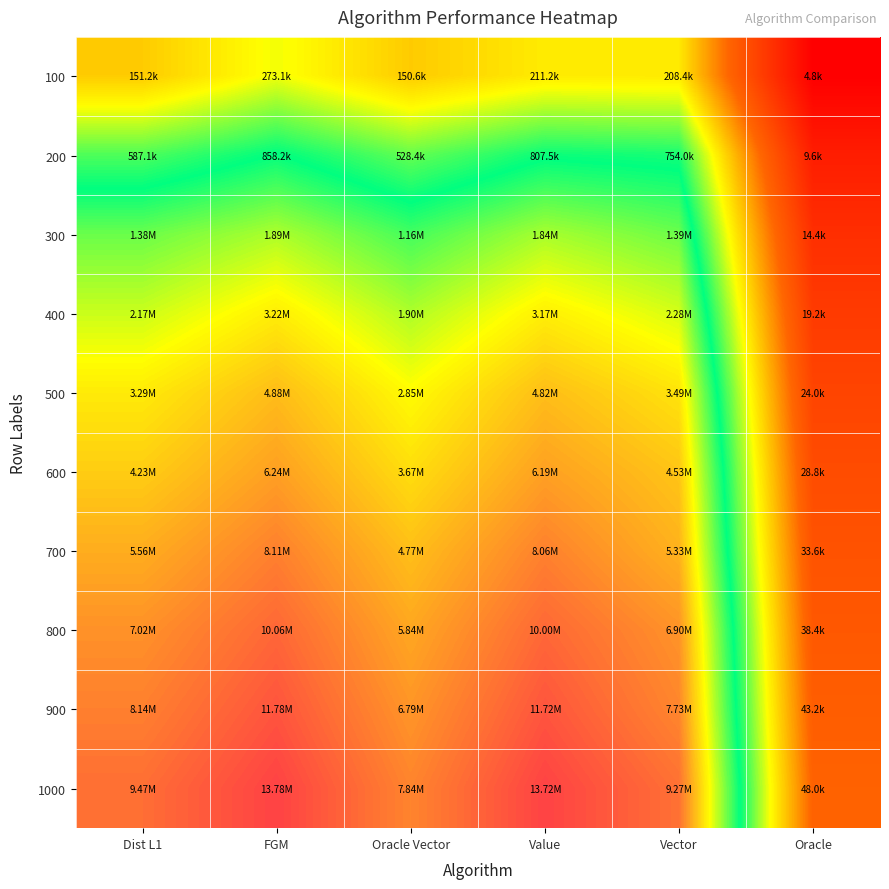

Reading right to left, transcribe all the data shown in this chart.

100: Oracle=8.5	Vector=12.2	Value=12.3	Oracle Vector=11.9	FGM=12.5	Dist L1=11.9
200: Oracle=9.2	Vector=13.5	Value=13.6	Oracle Vector=13.2	FGM=13.7	Dist L1=13.3
300: Oracle=9.6	Vector=14.1	Value=14.4	Oracle Vector=14.0	FGM=14.5	Dist L1=14.1
400: Oracle=9.9	Vector=14.6	Value=15.0	Oracle Vector=14.5	FGM=15.0	Dist L1=14.6
500: Oracle=10.1	Vector=15.1	Value=15.4	Oracle Vector=14.9	FGM=15.4	Dist L1=15.0
600: Oracle=10.3	Vector=15.3	Value=15.6	Oracle Vector=15.1	FGM=15.6	Dist L1=15.3
700: Oracle=10.4	Vector=15.5	Value=15.9	Oracle Vector=15.4	FGM=15.9	Dist L1=15.5
800: Oracle=10.6	Vector=15.7	Value=16.1	Oracle Vector=15.6	FGM=16.1	Dist L1=15.8
900: Oracle=10.7	Vector=15.9	Value=16.3	Oracle Vector=15.7	FGM=16.3	Dist L1=15.9
1000: Oracle=10.8	Vector=16.0	Value=16.4	Oracle Vector=15.9	FGM=16.4	Dist L1=16.1